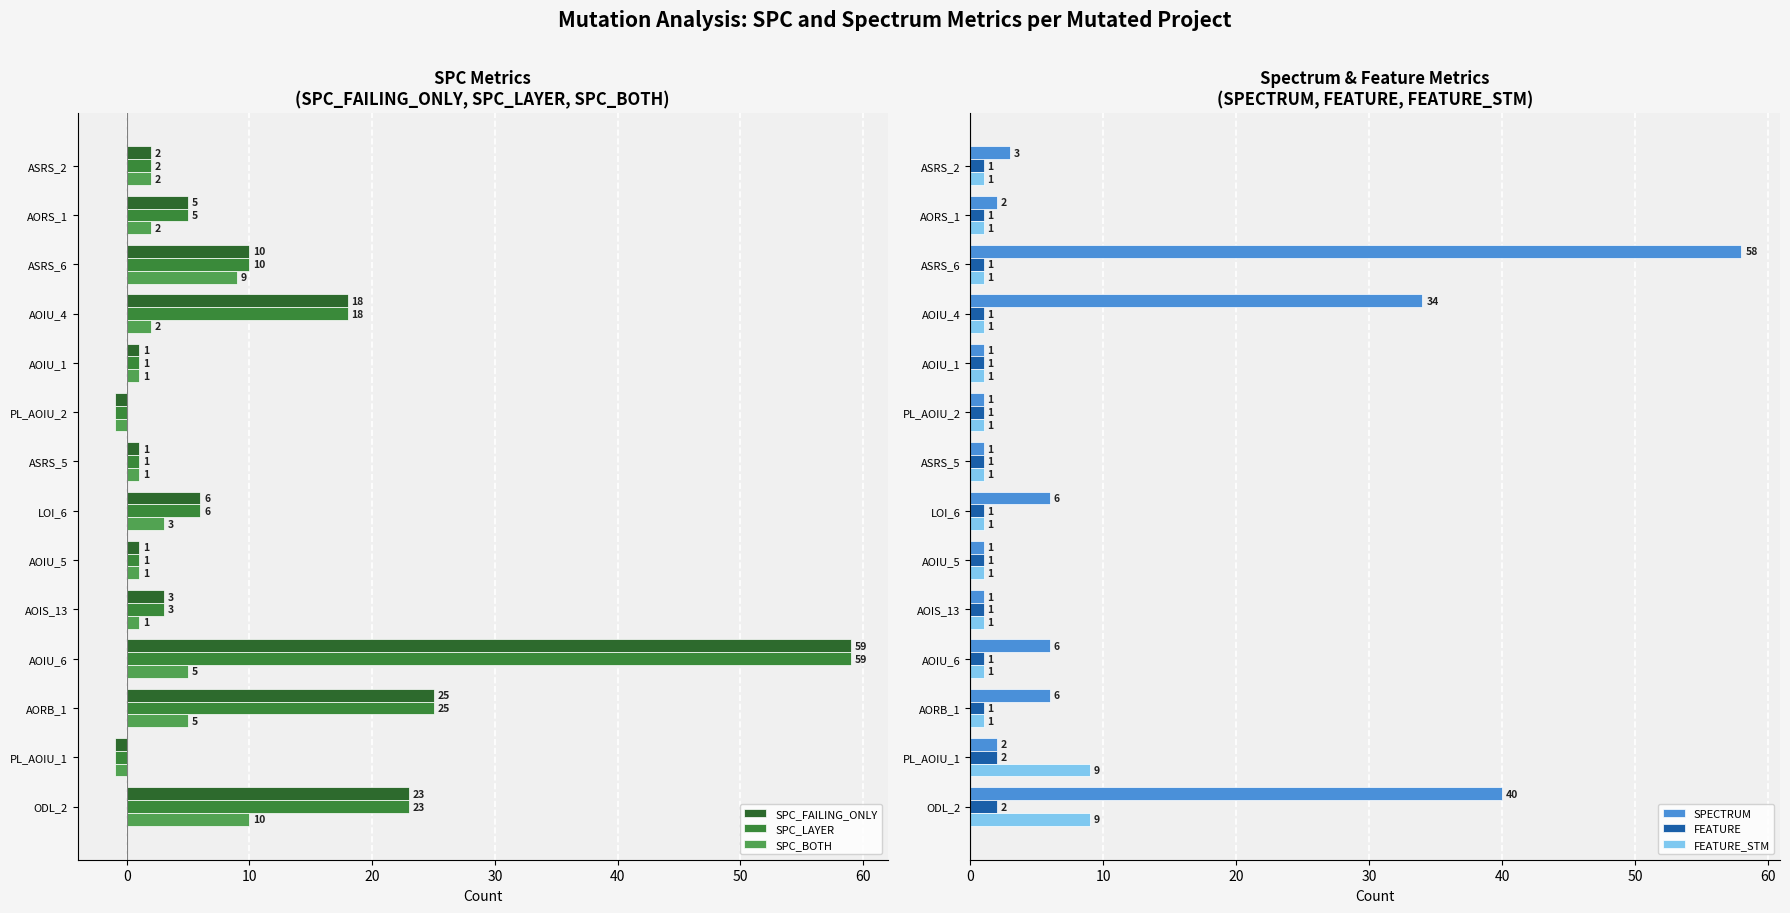

At which label is SPECTRUM closest to 29?

AOIU_4